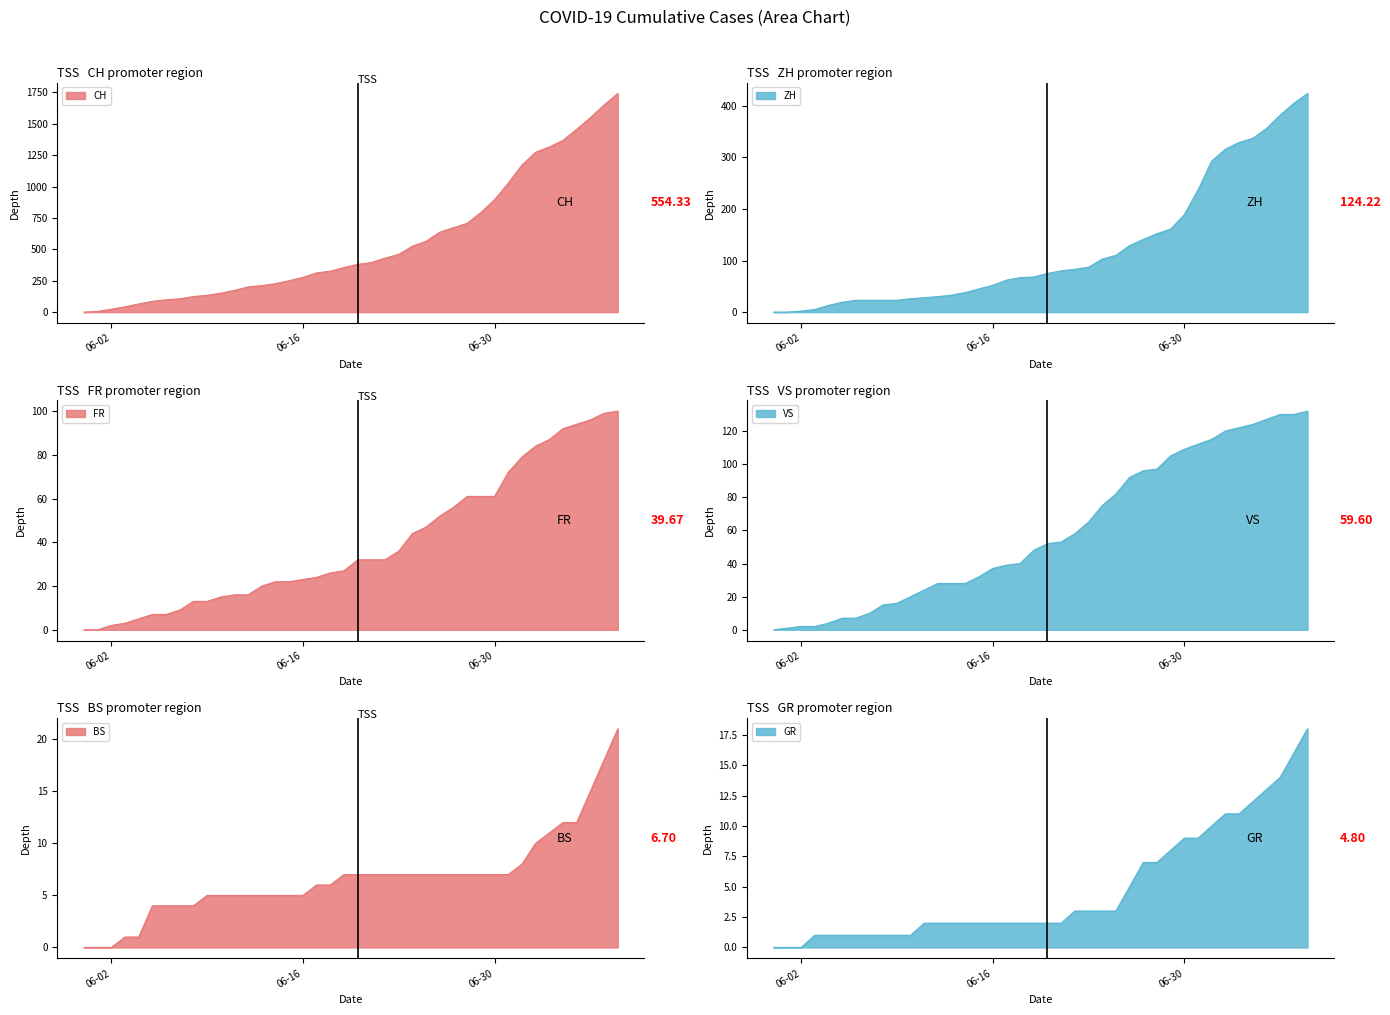

True or false: BS and VS cross at least once.

False